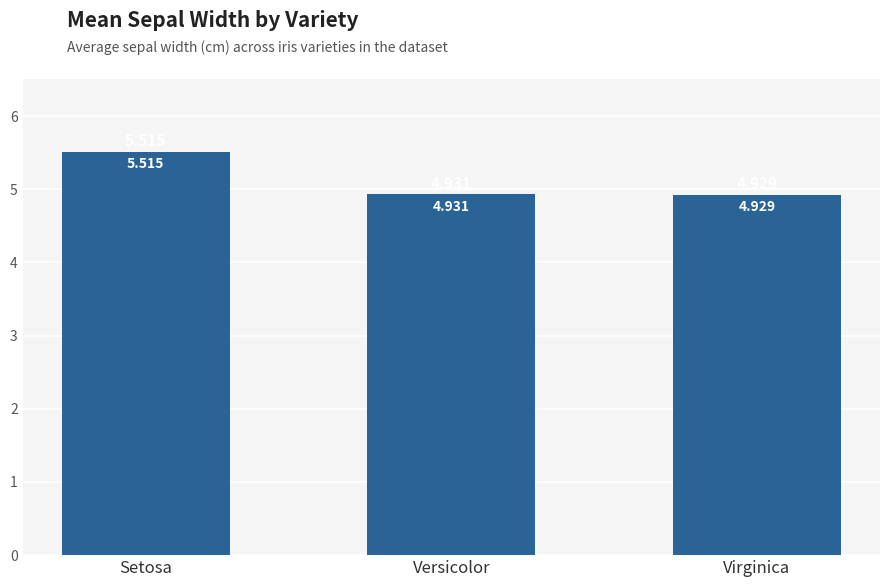

At which label is the value closest to 5?

Versicolor